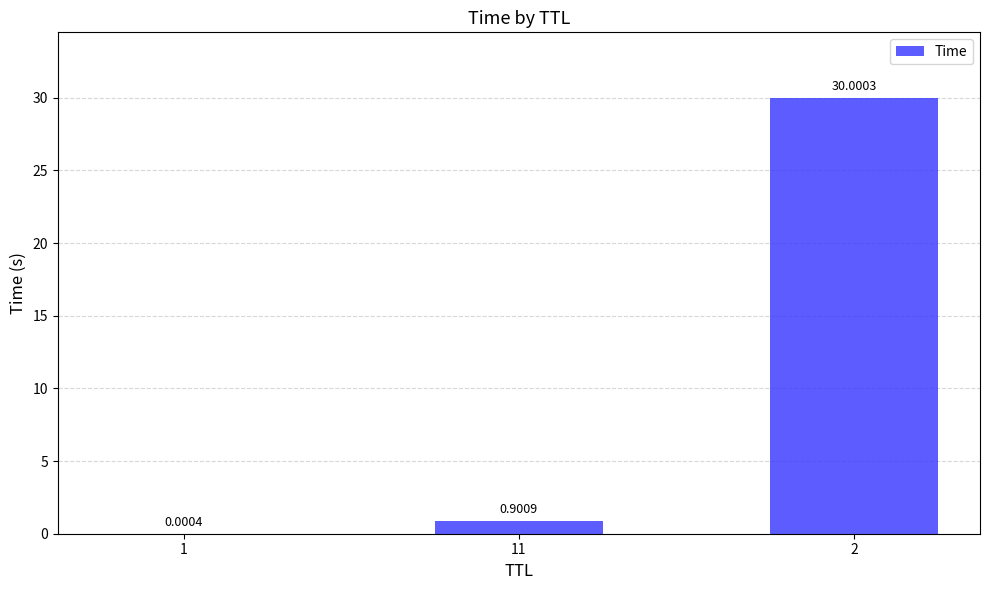

What is the change in value from 1 to 11?

+0.9